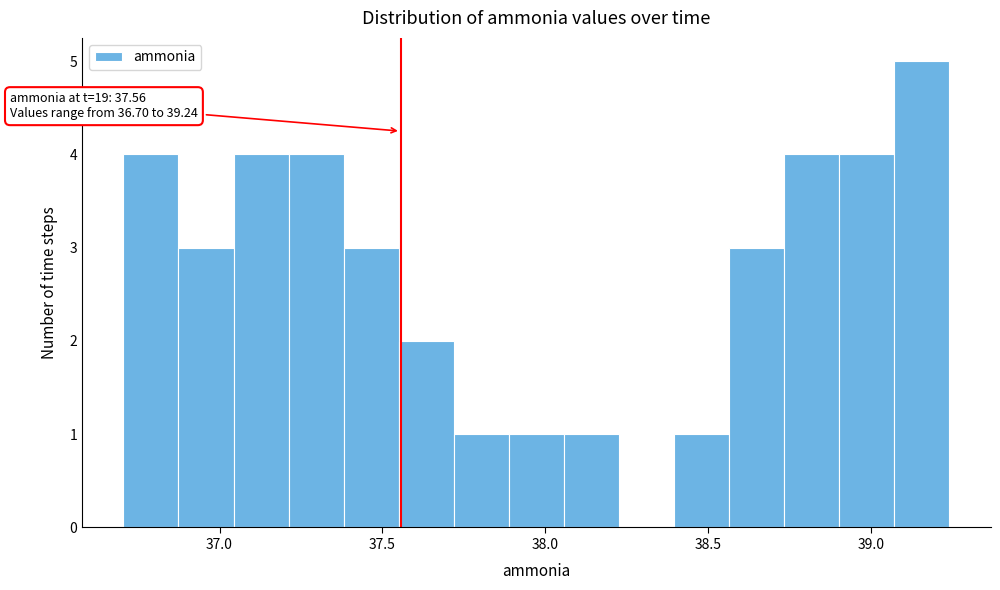

Read against the x-axis, roughly where is the centre of the tallest bar?

39.15